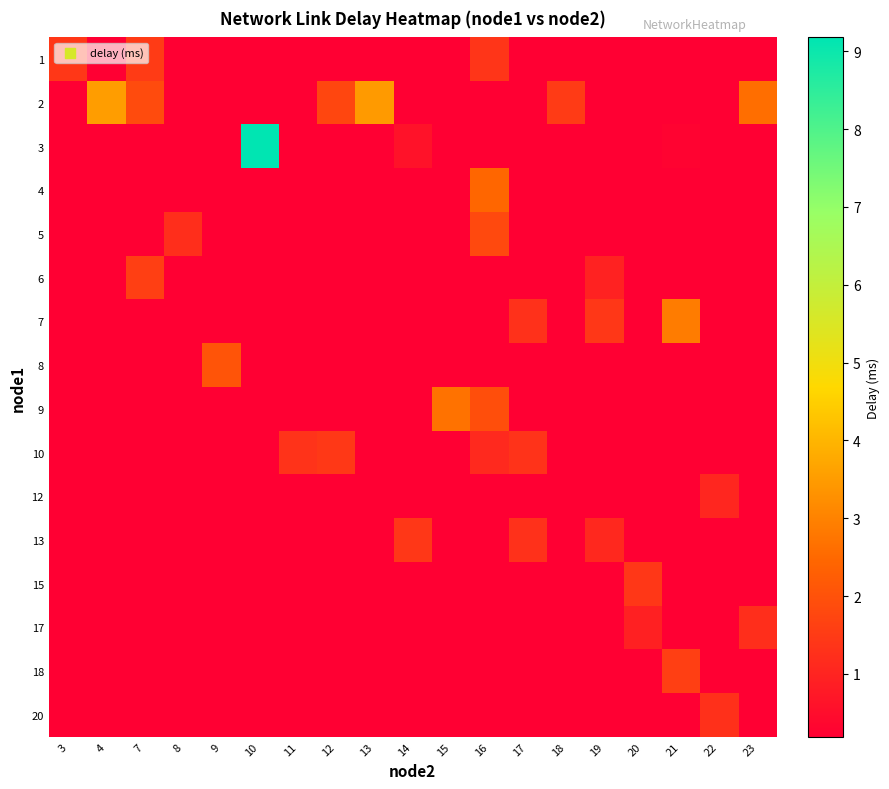

True or false: 15 has a value of 1.4 at 20.

True